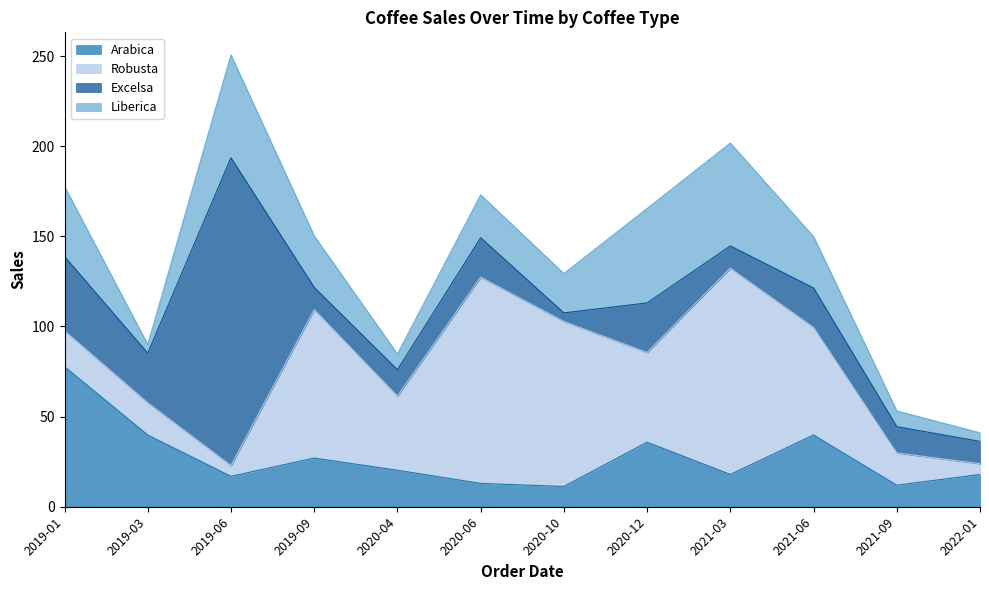

Reading right to left, what are all the values shown in this chart?

Arabica: 2022-01=17.9	2021-09=11.9	2021-06=39.8	2021-03=17.9	2020-12=35.8	2020-10=11.2	2020-06=12.9	2020-04=20.2	2019-09=27.0	2019-06=16.9	2019-03=39.8	2019-01=77.7
Robusta: 2022-01=6.0	2021-09=17.9	2021-06=59.7	2021-03=114.4	2020-12=49.8	2020-10=91.5	2020-06=114.4	2020-04=41.2	2019-09=82.3	2019-06=6.0	2019-03=17.9	2019-01=19.9
Excelsa: 2022-01=12.4	2021-09=14.6	2021-06=21.9	2021-03=12.4	2020-12=27.5	2020-10=4.8	2020-06=21.9	2020-04=14.6	2019-09=12.4	2019-06=170.8	2019-03=27.5	2019-01=41.2
Liberica: 2022-01=4.8	2021-09=8.7	2021-06=28.5	2021-03=57.1	2020-12=52.4	2020-10=21.8	2020-06=23.8	2020-04=8.7	2019-09=28.5	2019-06=57.1	2019-03=4.8	2019-01=38.9